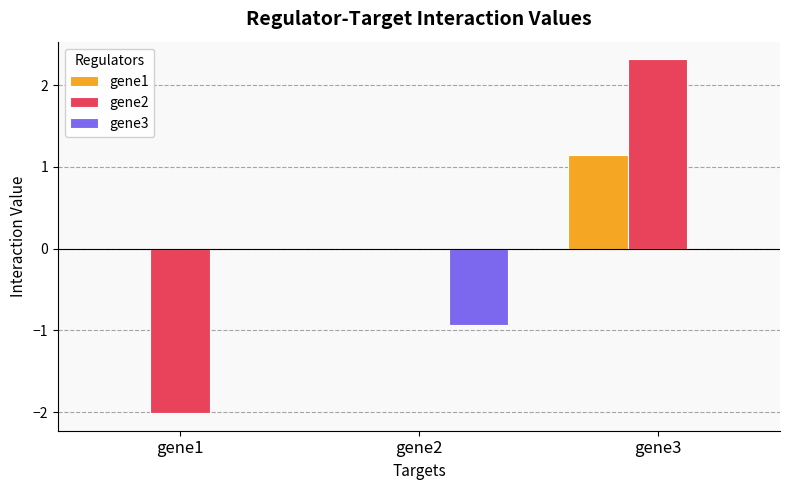

Which series has the widest spread of values?

gene2